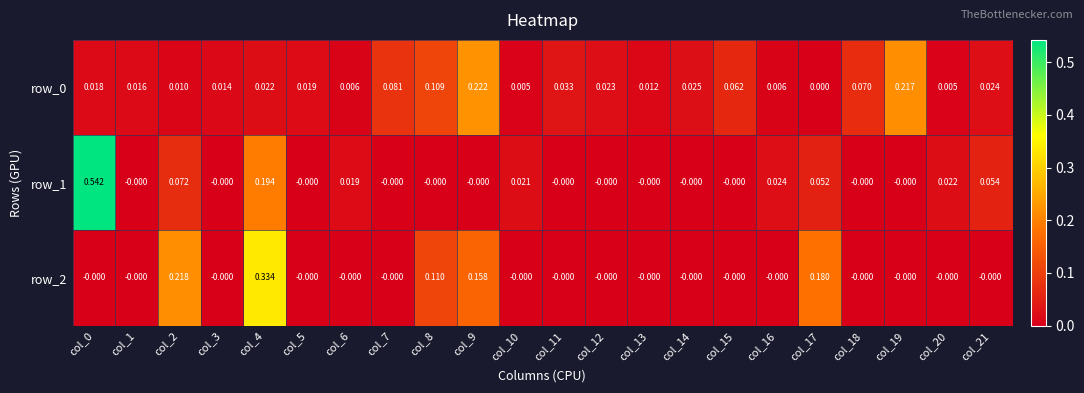

Is the value of row_0 at col_1 greater than the value of row_1 at col_20?

No